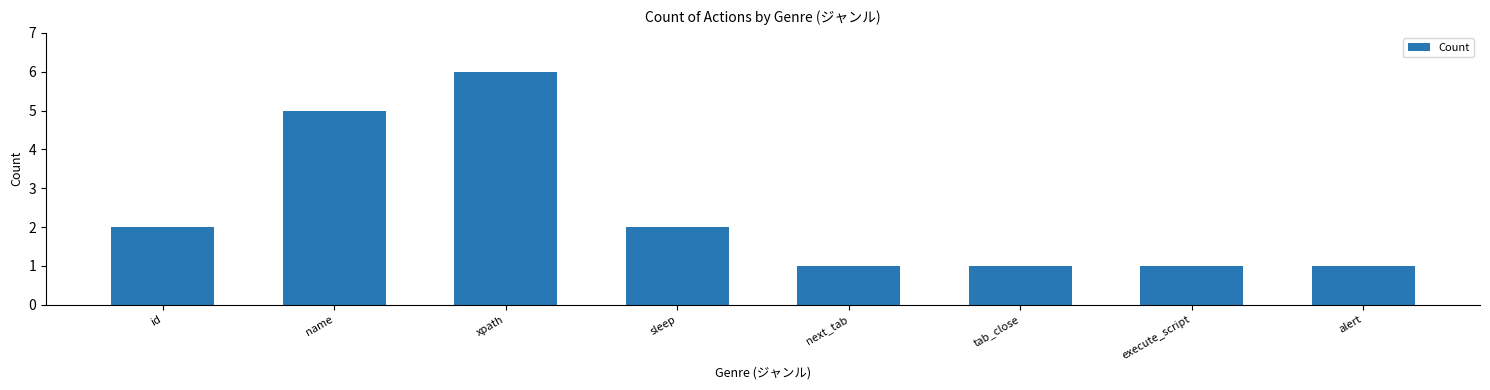

How many values are between 1 and 5?

7